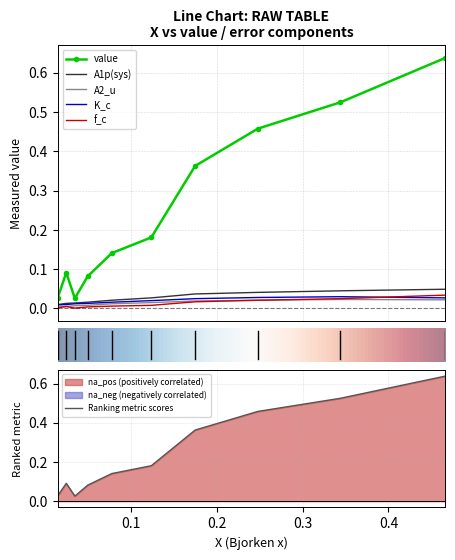

True or false: f_c and A2_u cross at least once.

False